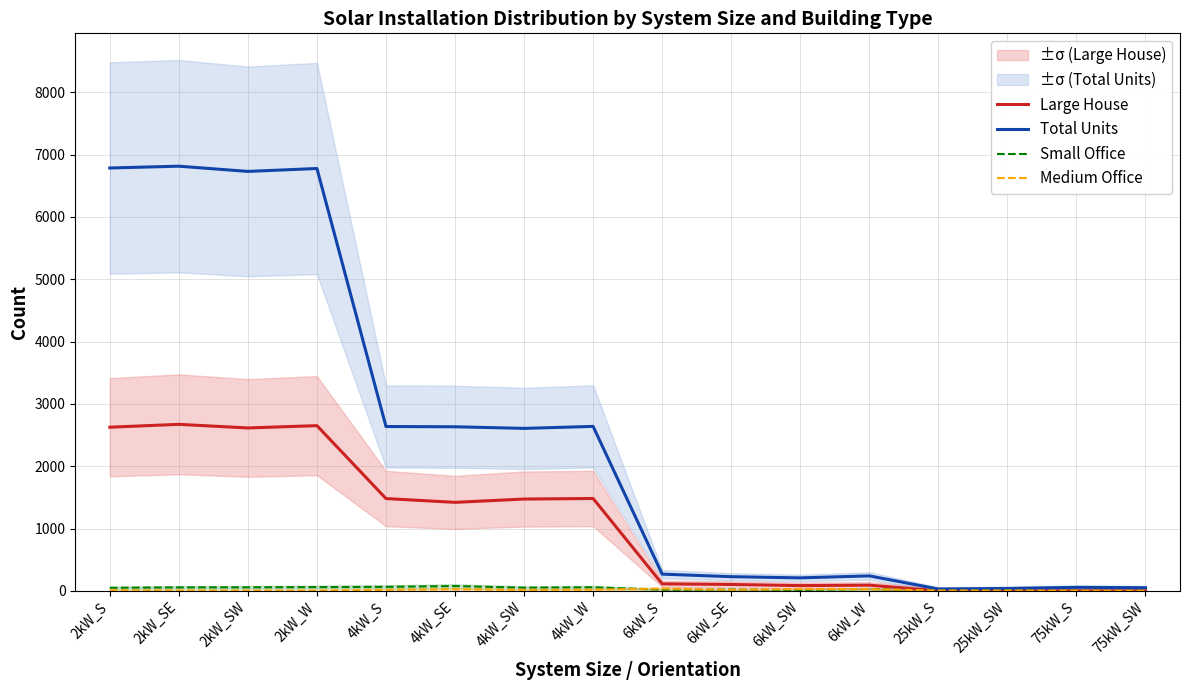

True or false: Large House and Medium Office cross at least once.

True